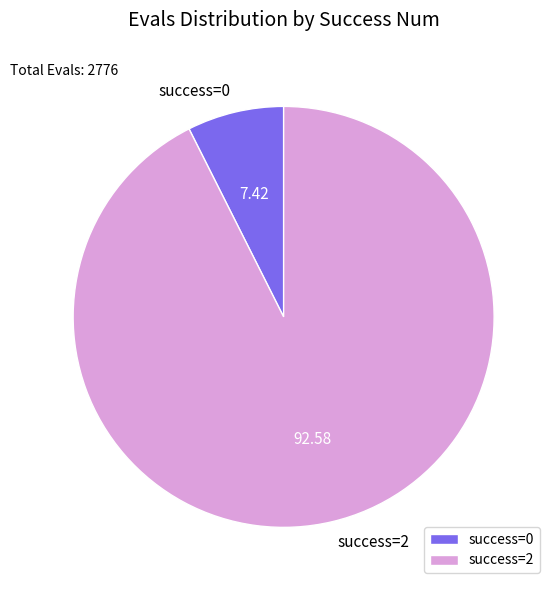

Rank the categories by value from lowest to highest.

success=0, success=2